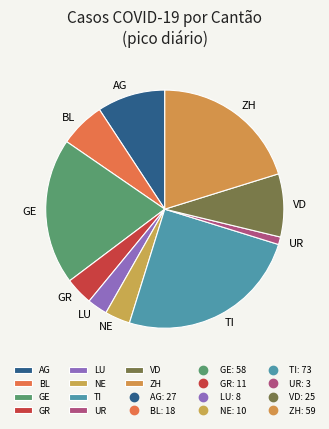

Is the sum of UR and GR greater than half?

No